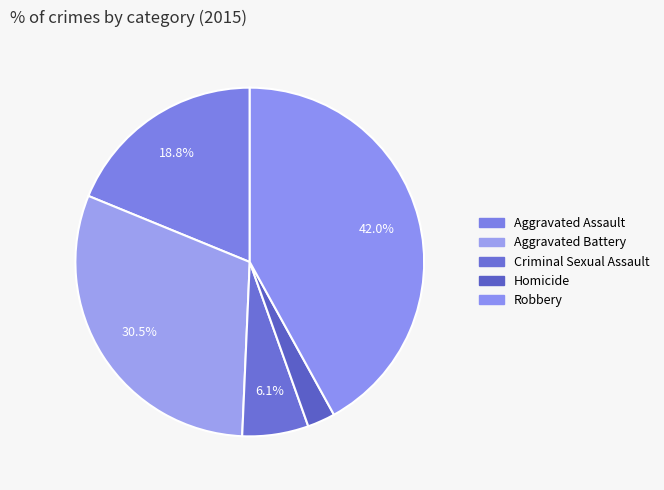

What percentage is the Aggravated Assault slice, to the nearest percent?

19%